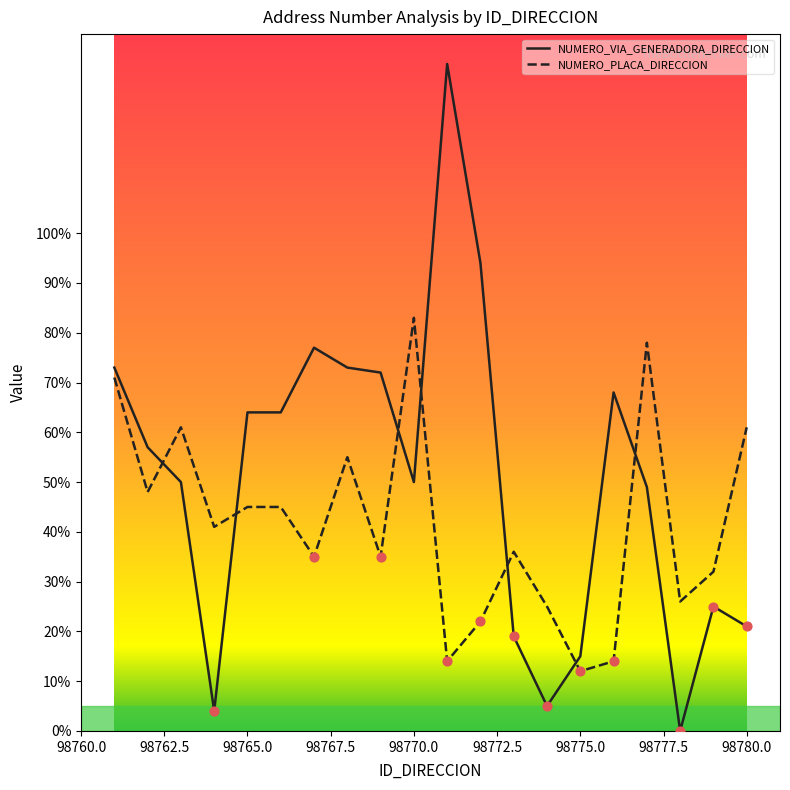

Which series has the largest total across all categories?

NUMERO_VIA_GENERADORA_DIRECCION